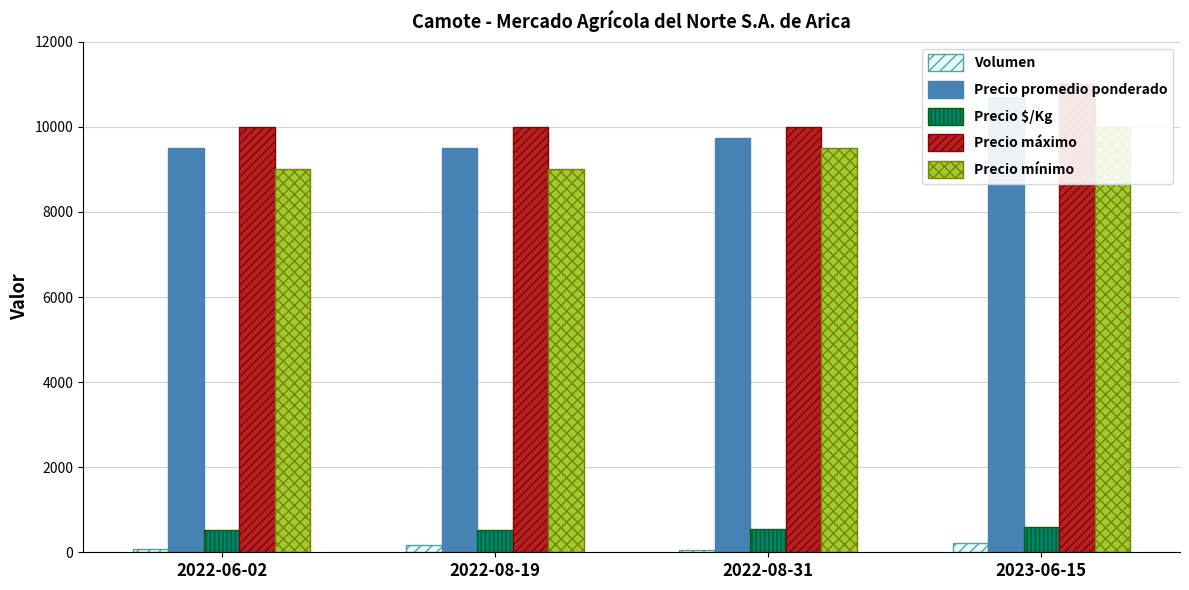

How many series are shown in this chart?

5